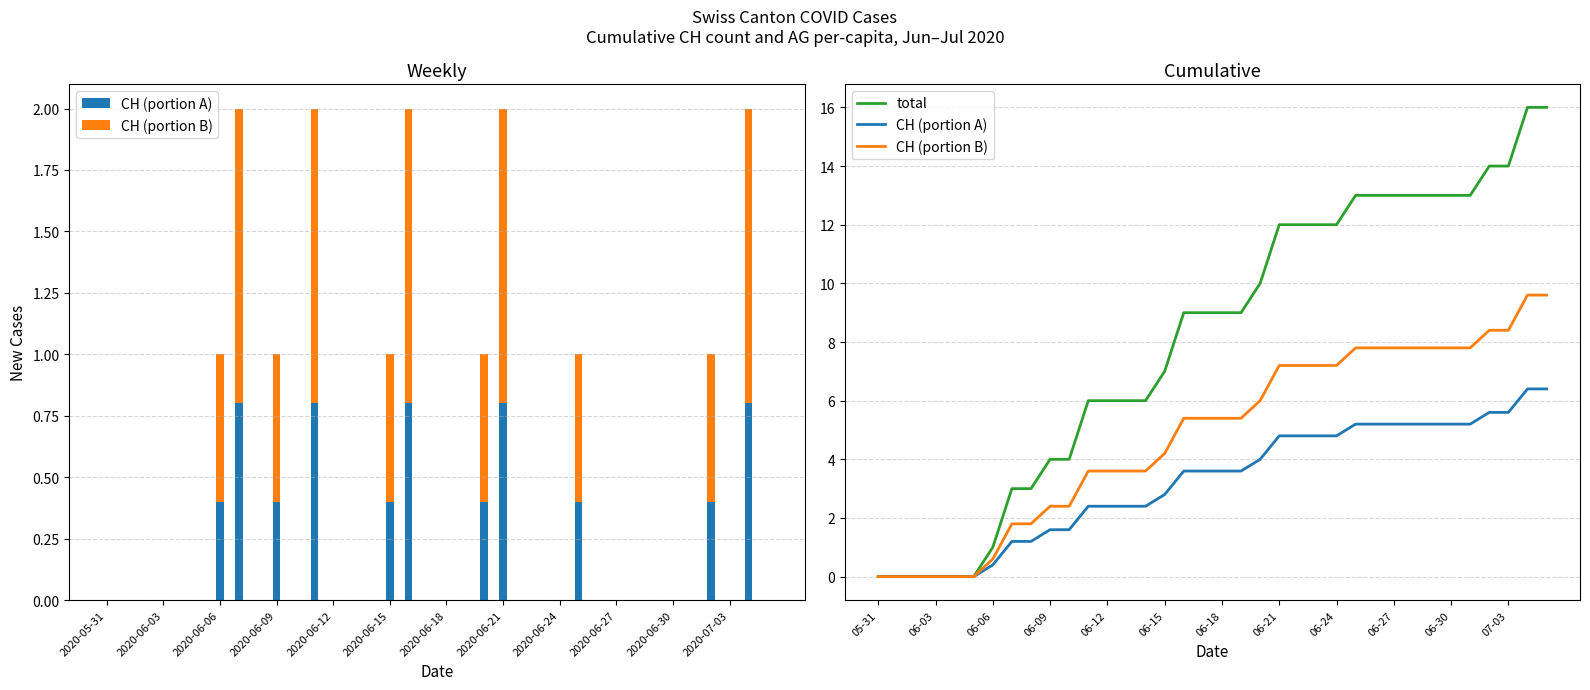

The CH (portion B) series shows 2.8 at 28. True or false?

False